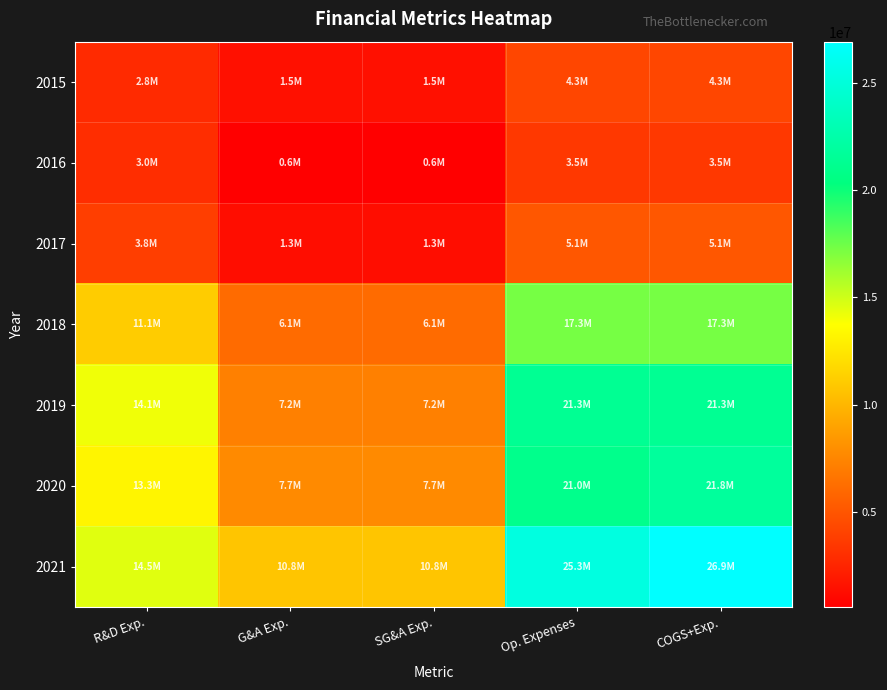

Which series has the largest total across all categories?

2021